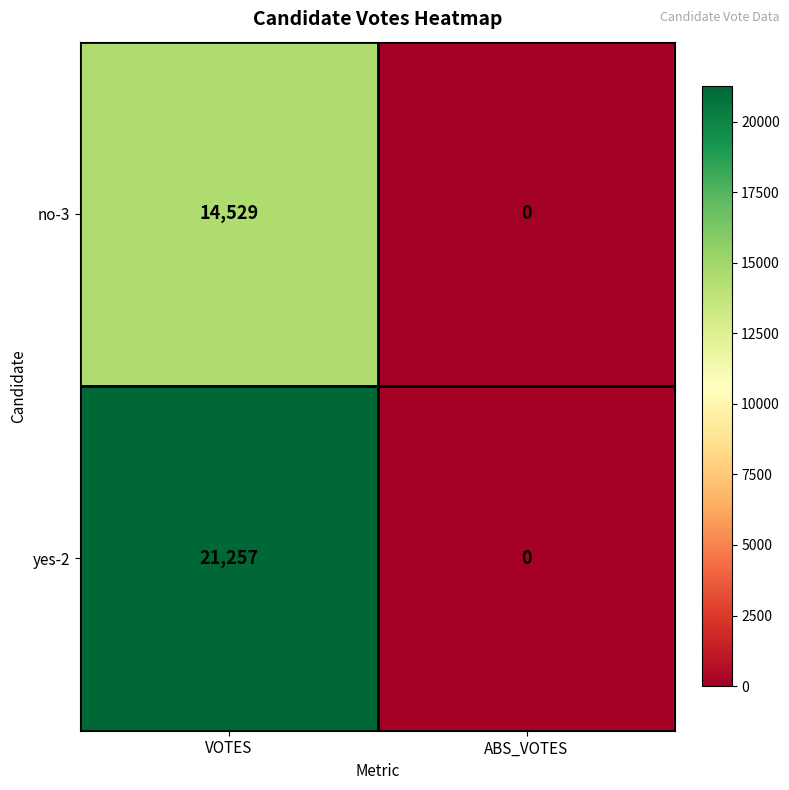

What is the difference between the highest and lowest values at VOTES?

6728